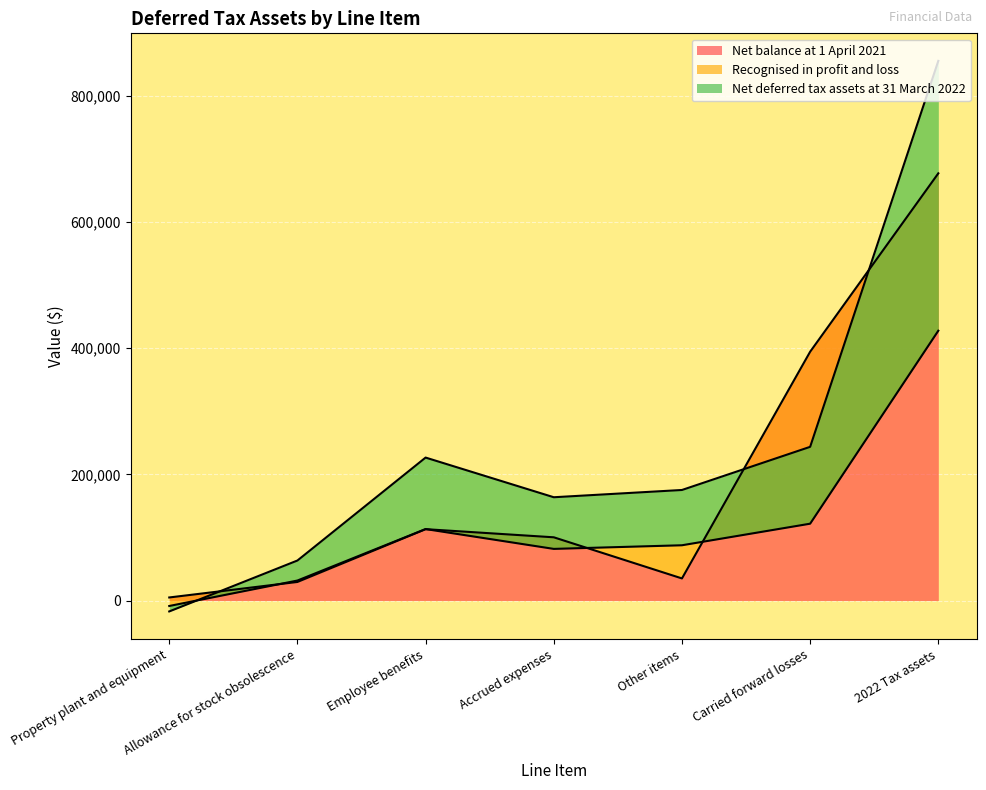

The Net deferred tax assets at 31 March 2022 series shows 121749 at Carried forward losses. True or false?

True